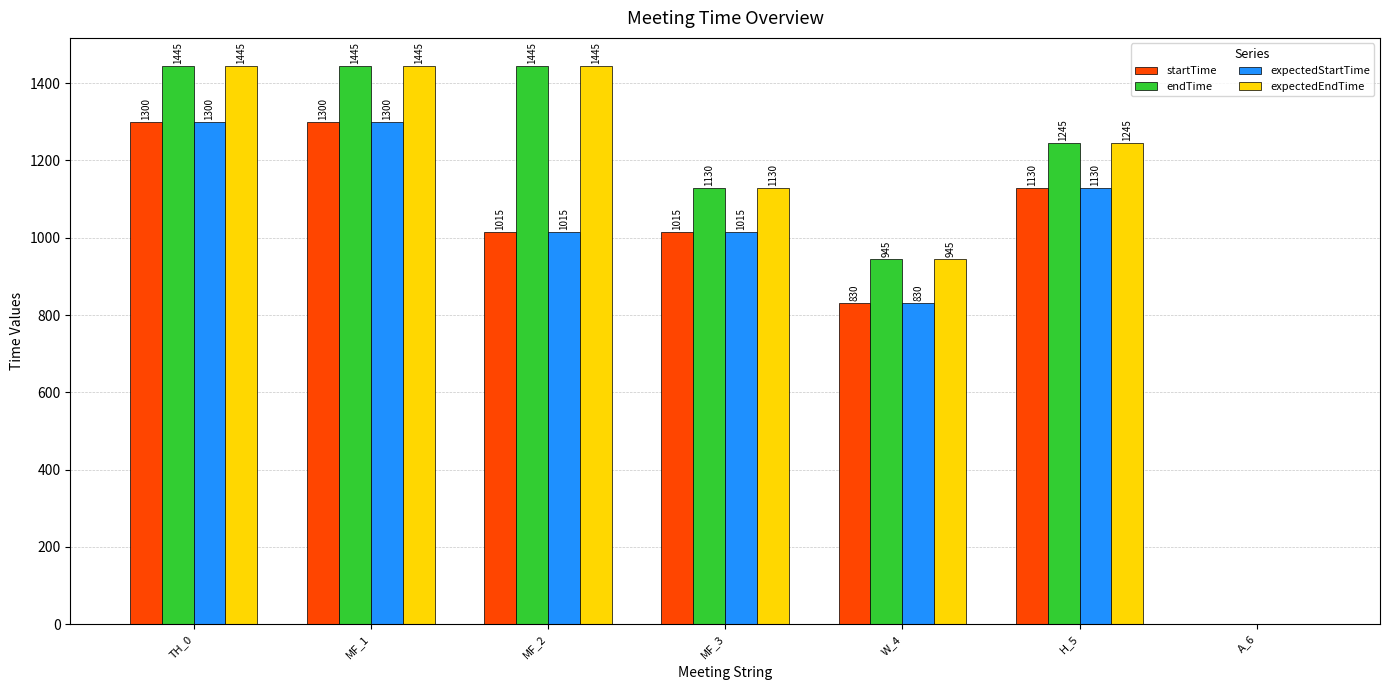

Reading left to right, what are all the values shown in this chart?

startTime: TH_0=1300	MF_1=1300	MF_2=1015	MF_3=1015	W_4=830	H_5=1130	A_6=0
endTime: TH_0=1445	MF_1=1445	MF_2=1445	MF_3=1130	W_4=945	H_5=1245	A_6=0
expectedStartTime: TH_0=1300	MF_1=1300	MF_2=1015	MF_3=1015	W_4=830	H_5=1130	A_6=0
expectedEndTime: TH_0=1445	MF_1=1445	MF_2=1445	MF_3=1130	W_4=945	H_5=1245	A_6=0